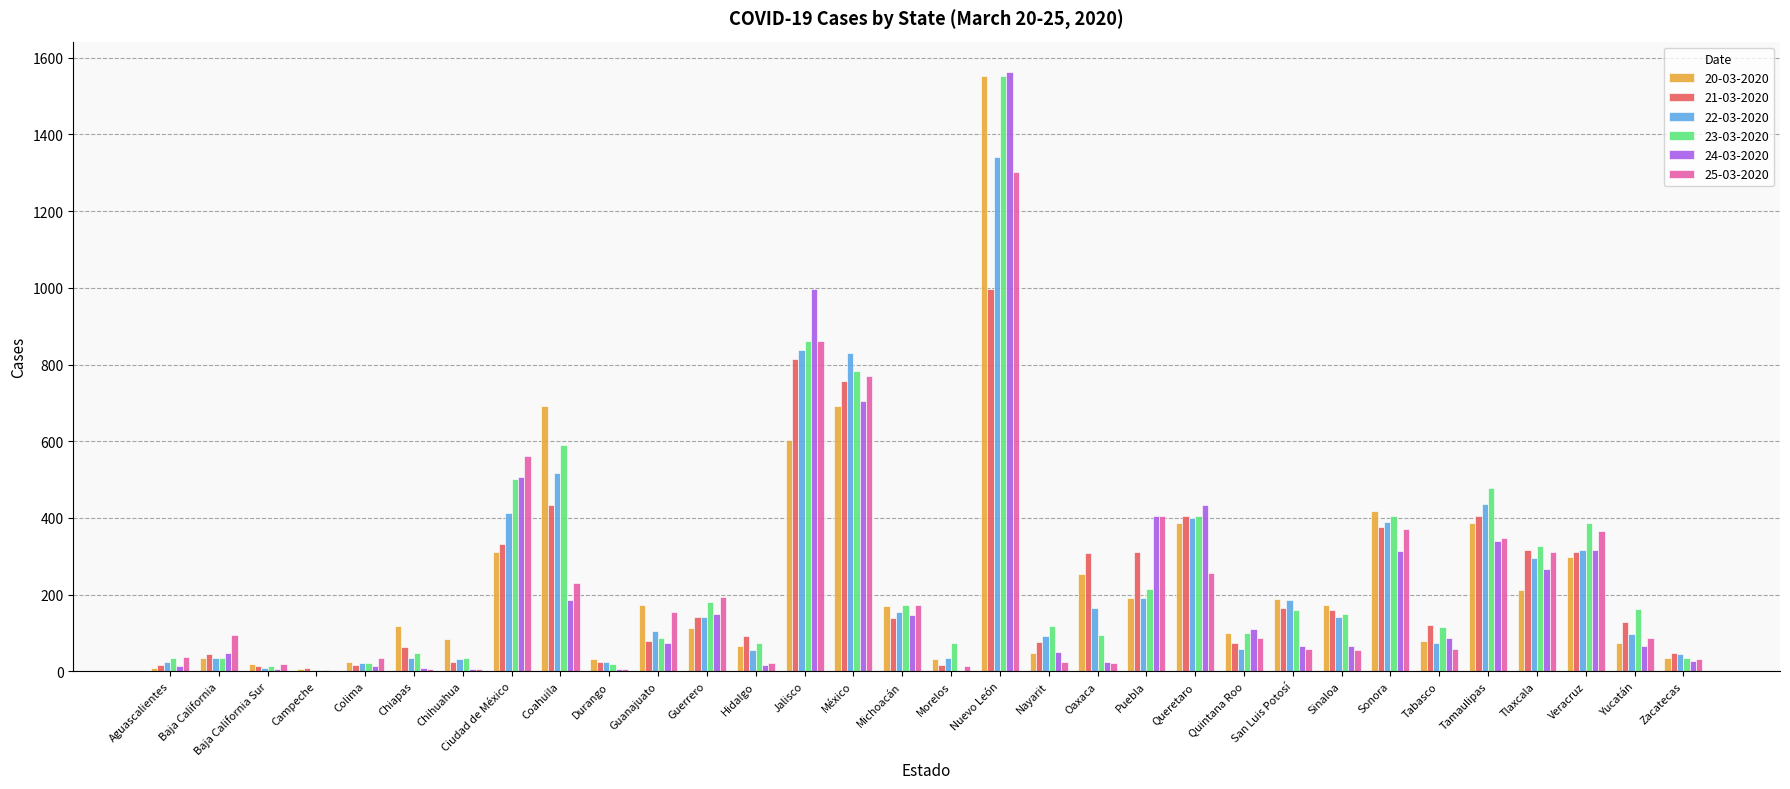

Are the bars horizontal?

No